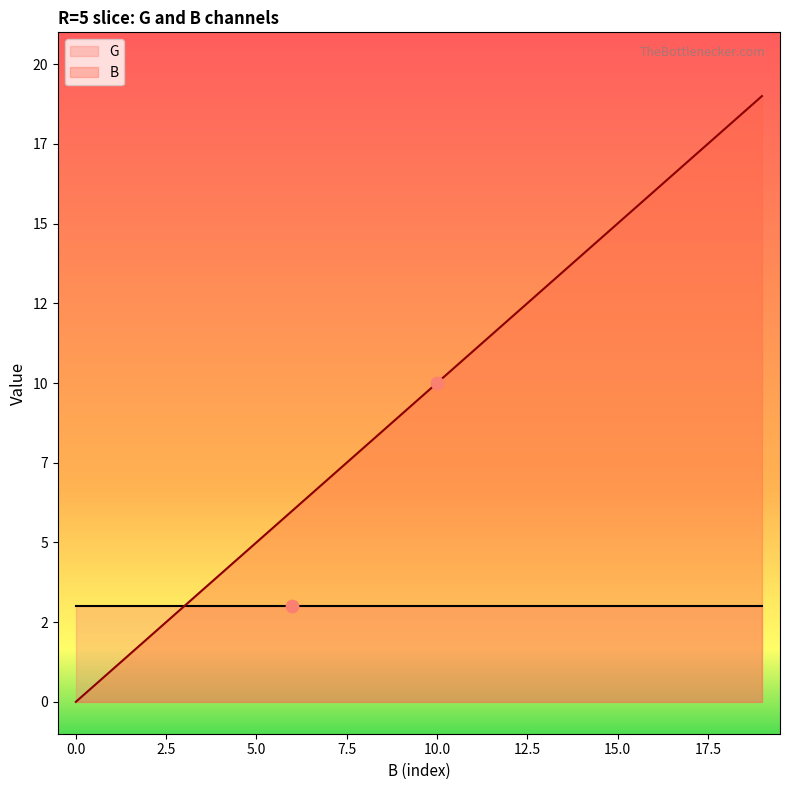

Between 17 and 14, which is larger?

17